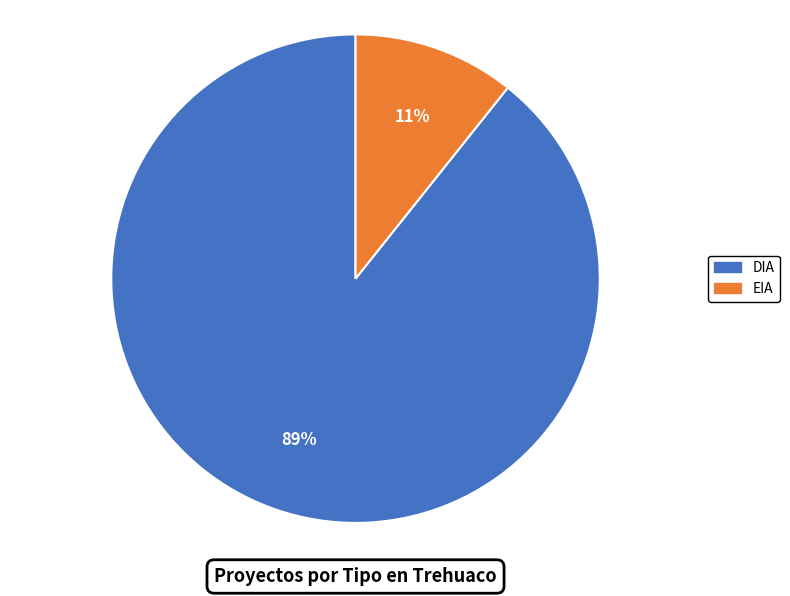

To the nearest percent, what is the average slice percentage?

50%